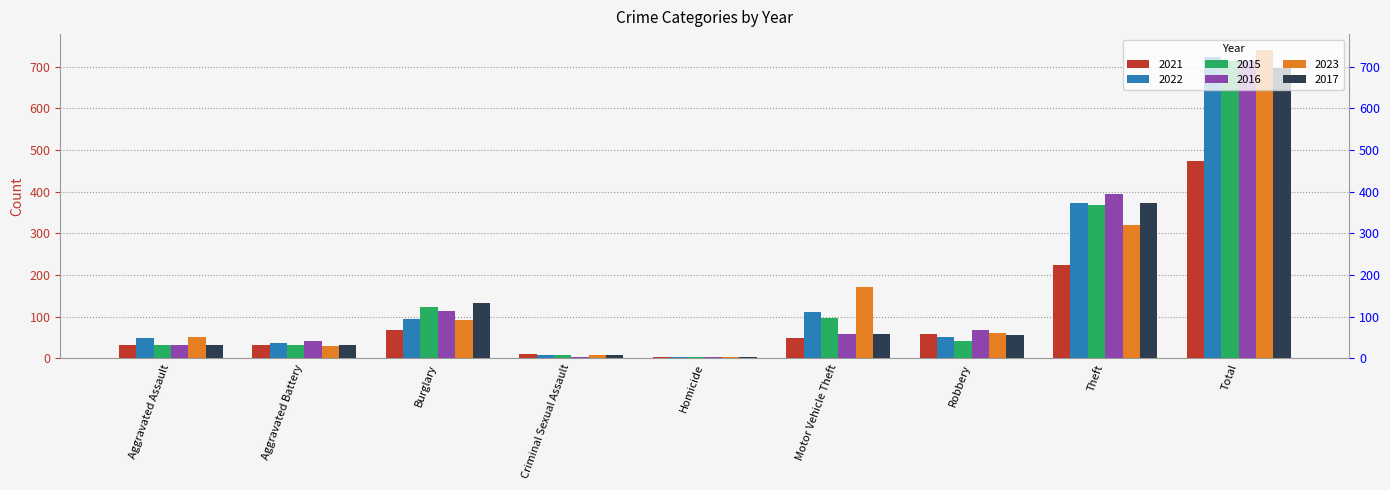

What are all the series names shown in the legend?

2021, 2022, 2015, 2016, 2023, 2017